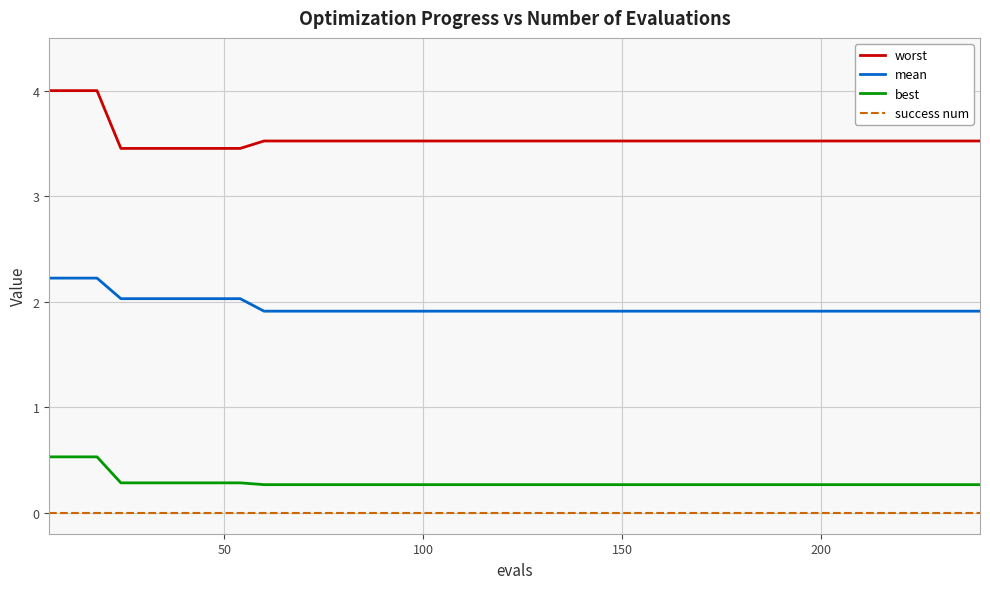

Which series has the largest total across all categories?

worst